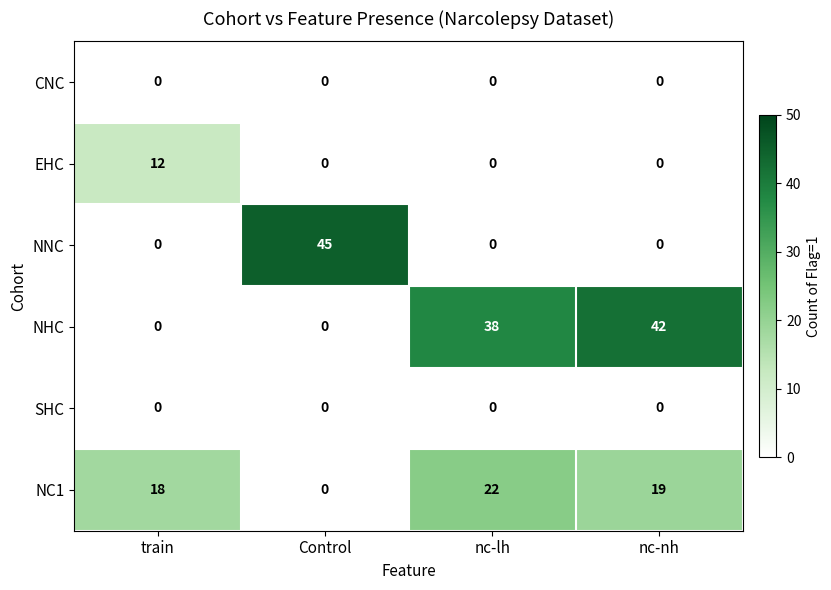

What is the sum of all NC1 values?

59